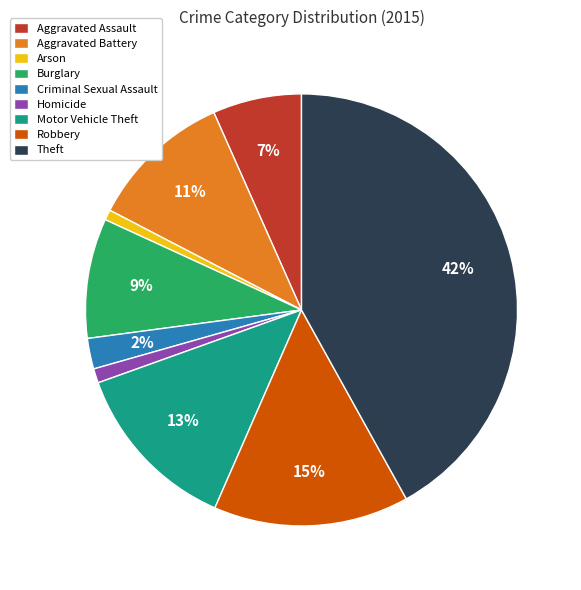

Count the number of slices in the pie.

9